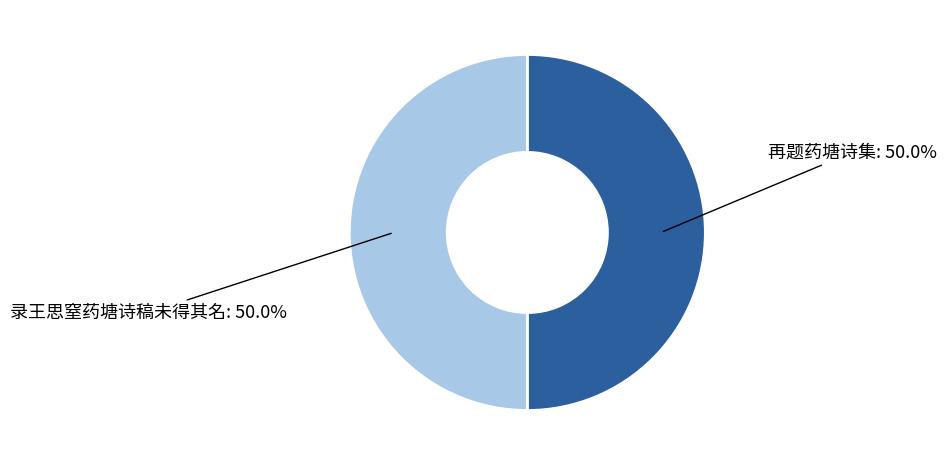

How many slices are in this pie chart?

2